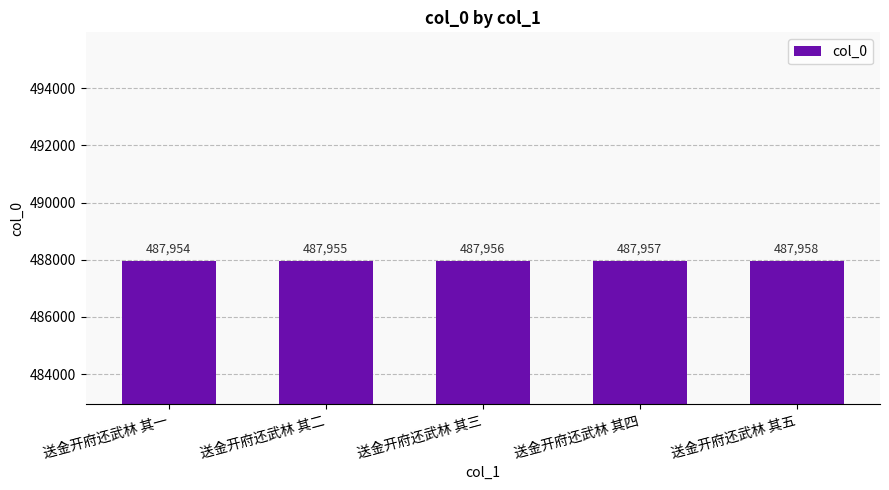

What is the smallest value displayed?

487954